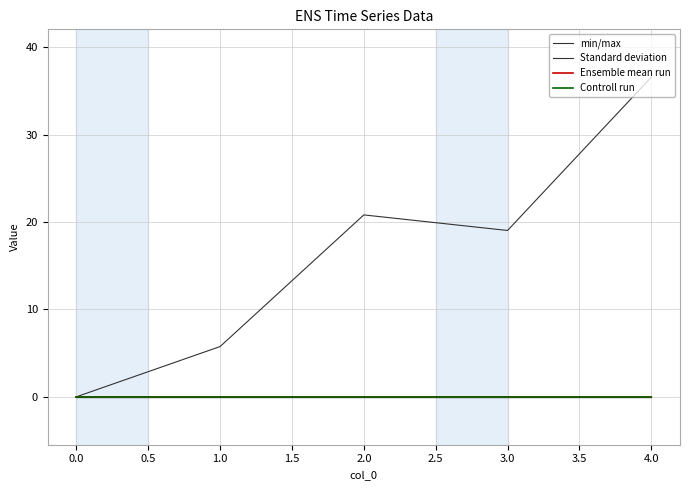

Reading right to left, transcribe all the data shown in this chart.

min/max: 36.6	19.0	20.8	5.8	0.0
Standard deviation: 0.0	0.0	0.0	0.0	0.0
Ensemble mean run: 0.0	0.0	0.0	0.0	0.0
Controll run: 0.0	0.0	0.0	0.0	0.0